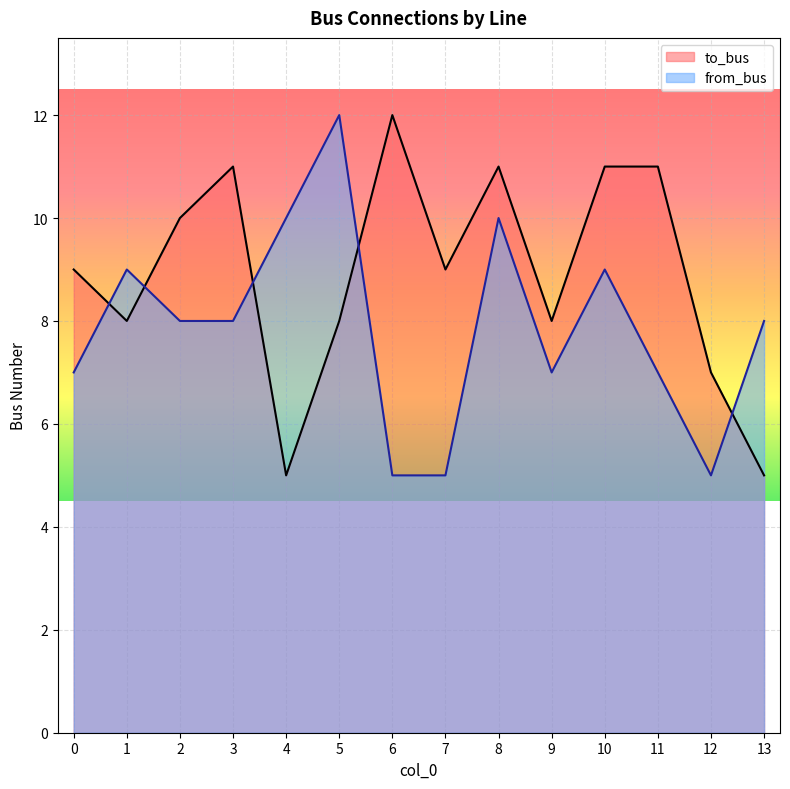

Does the chart display data point markers on the line(s)?

No